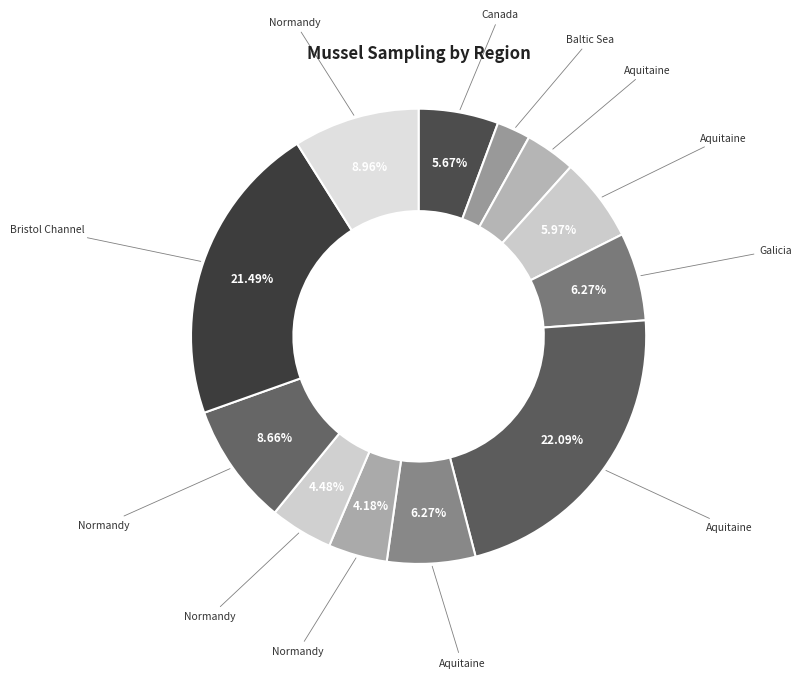

Rank the categories by value from highest to lowest.

Aquitaine (Arc), Bristol Channel (BD), Normandy (BDC), Normandy (Barf), Galicia (AR), Aquitaine (AUN_001), Aquitaine (AIX_001), Canada (StLau-TD), Normandy (B_aval), Normandy (B_amont), Aquitaine (Aig), Baltic Sea (Gdansk)